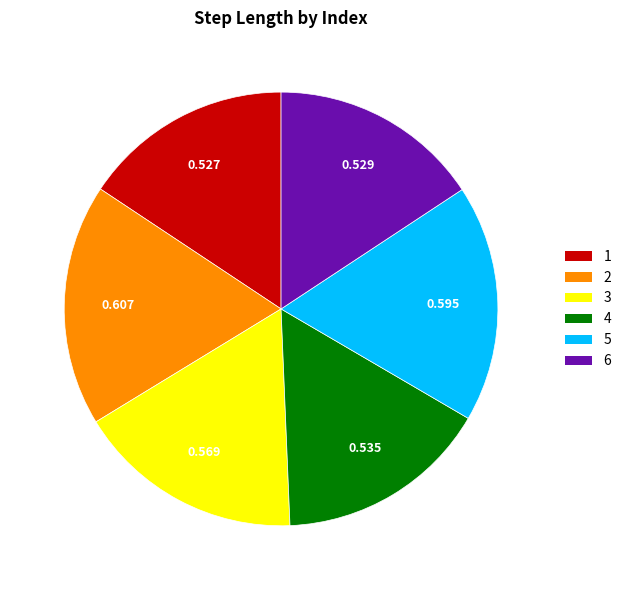

Is it true that 2 is 6% of the pie?

False